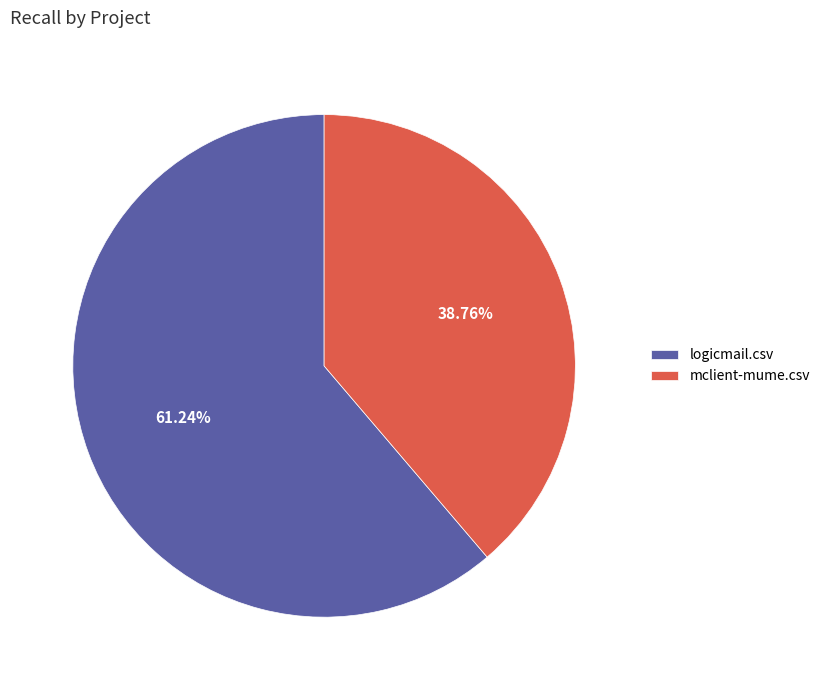

The logicmail.csv slice represents 70% of the pie. True or false?

False